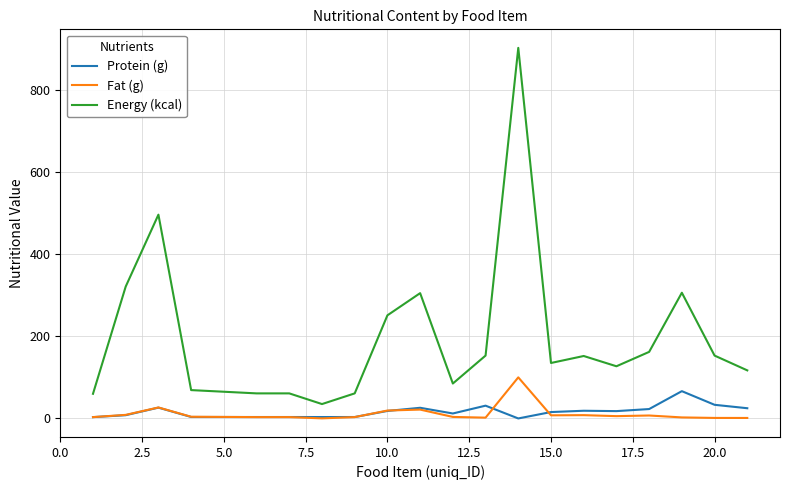

Which series has the largest total across all categories?

Energy (kcal)